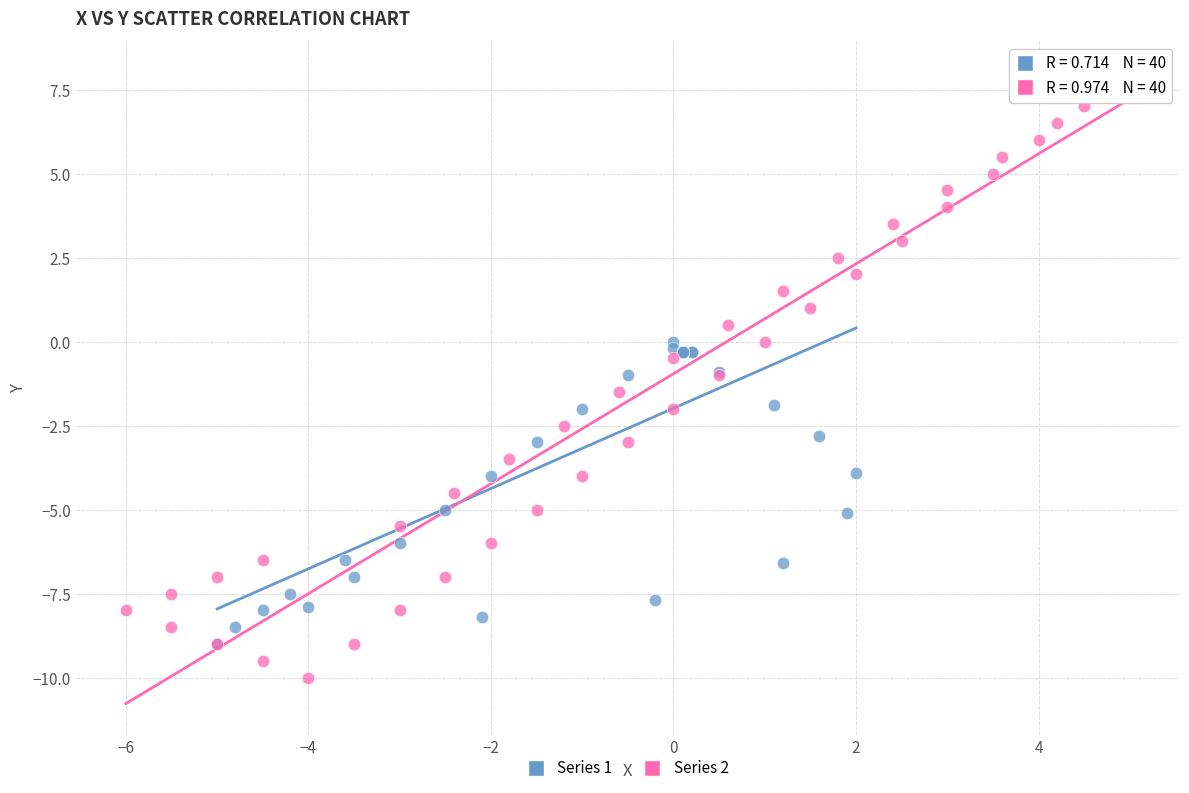

Which series has the largest Y range (max minus min)?

Series 2